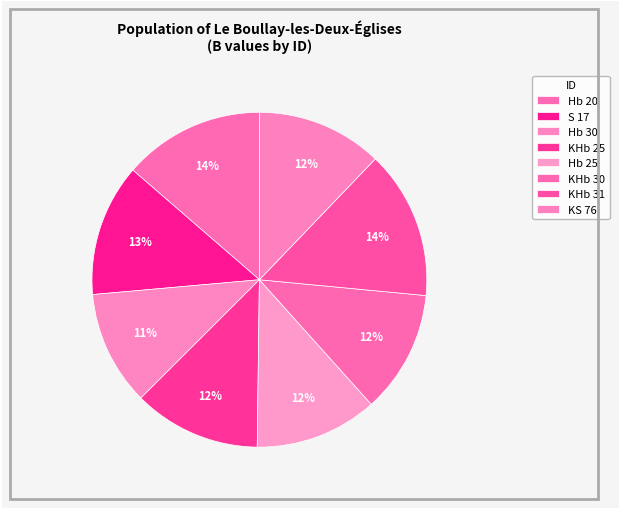

How many slices are in this pie chart?

8